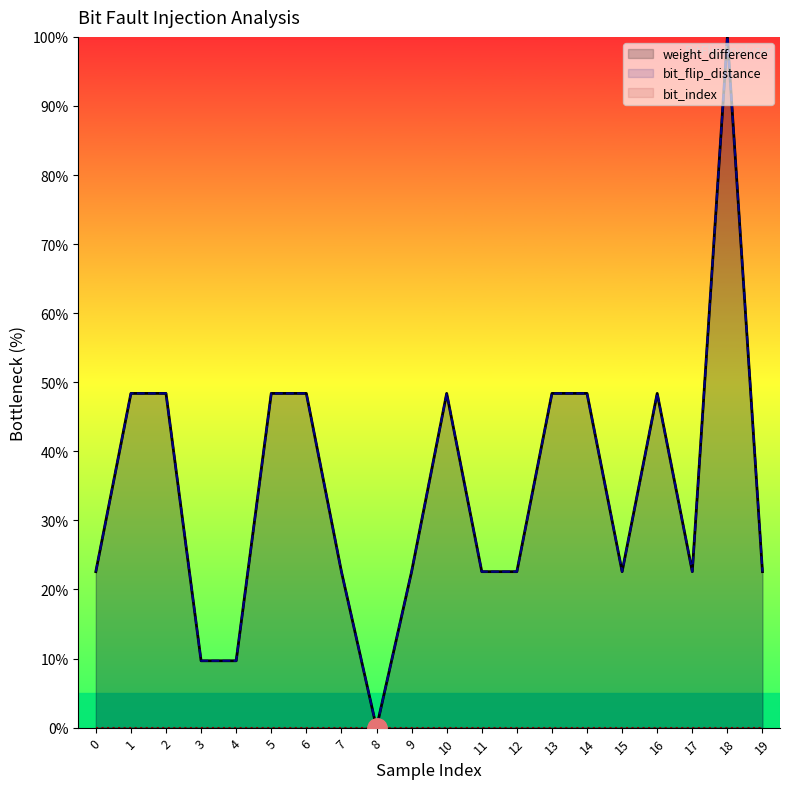

True or false: bit_flip_distance and weight_difference cross at least once.

False